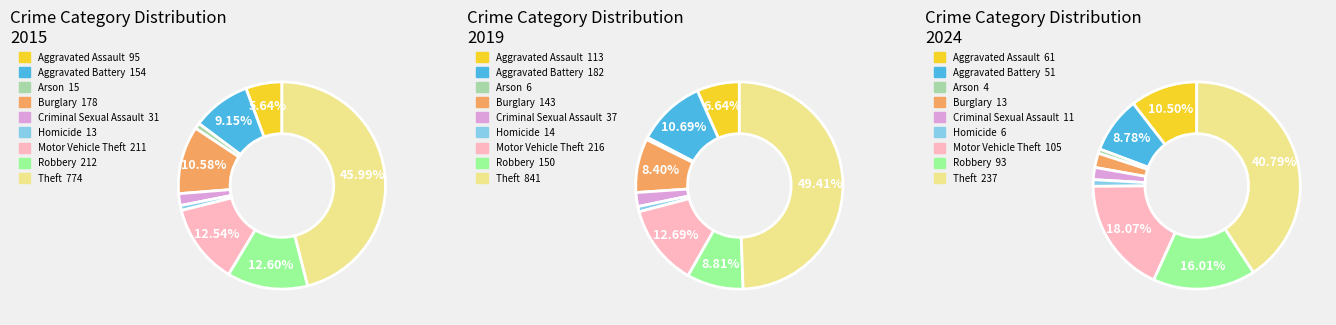

What percentage is the Aggravated Battery slice, to the nearest percent?

11%